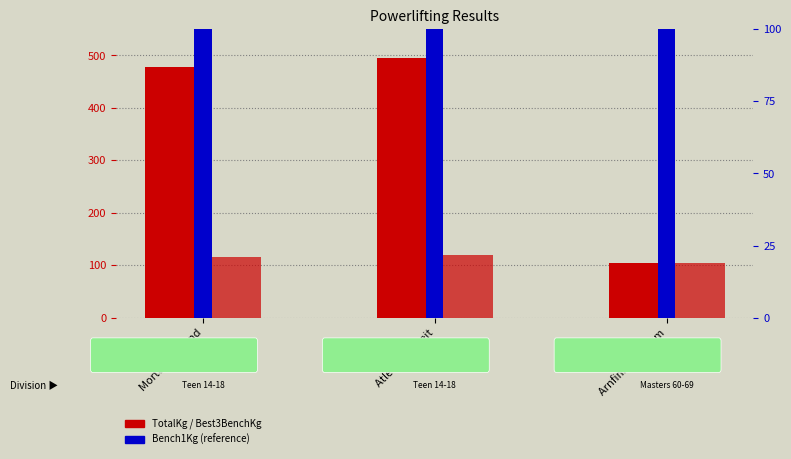

What is the difference between the TotalKg values at Morten Kydland and Atle Klungtveit?

17.5